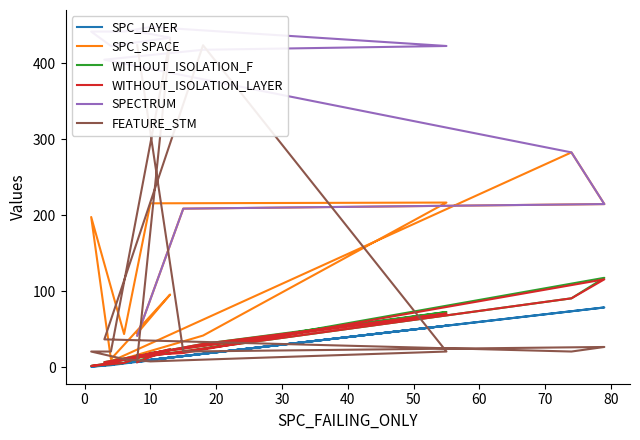

What is the spread (max minus min) of values at 0?

194